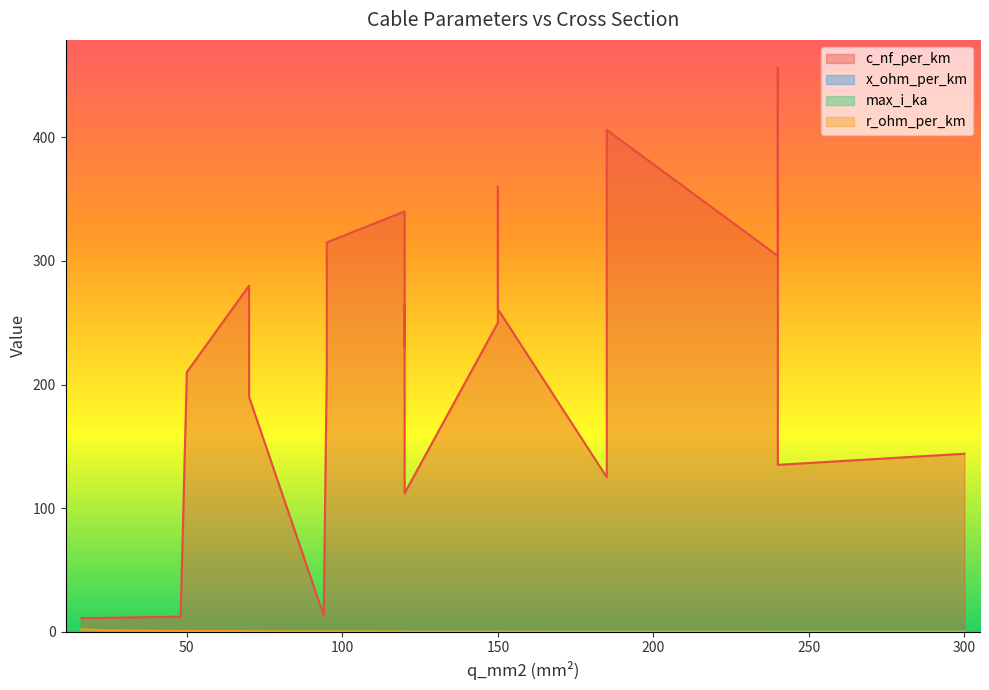

True or false: c_nf_per_km has more than 0 interior local peaks.

True